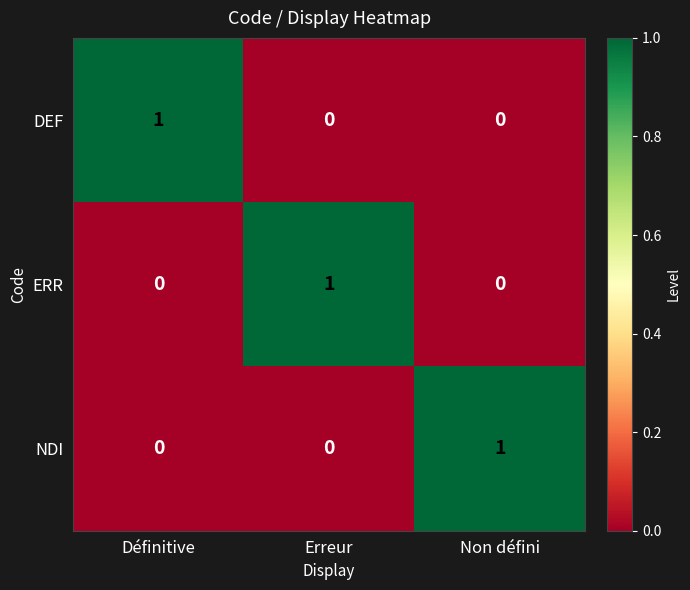

Which category has the highest value in the DEF series?

Définitive